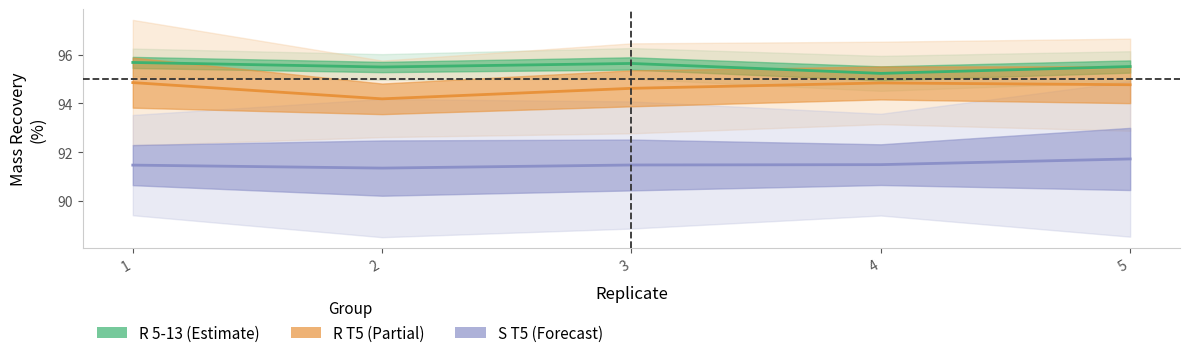

Where is the first local minimum for R 5-13 mass Rec?

2